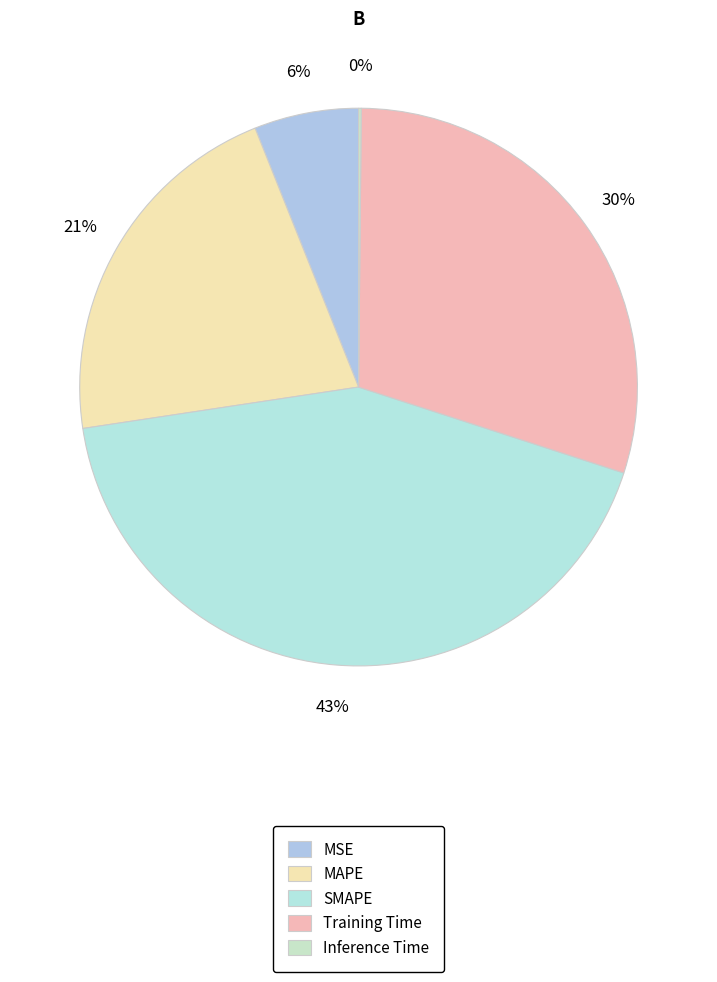

The SMAPE slice represents 37% of the pie. True or false?

False